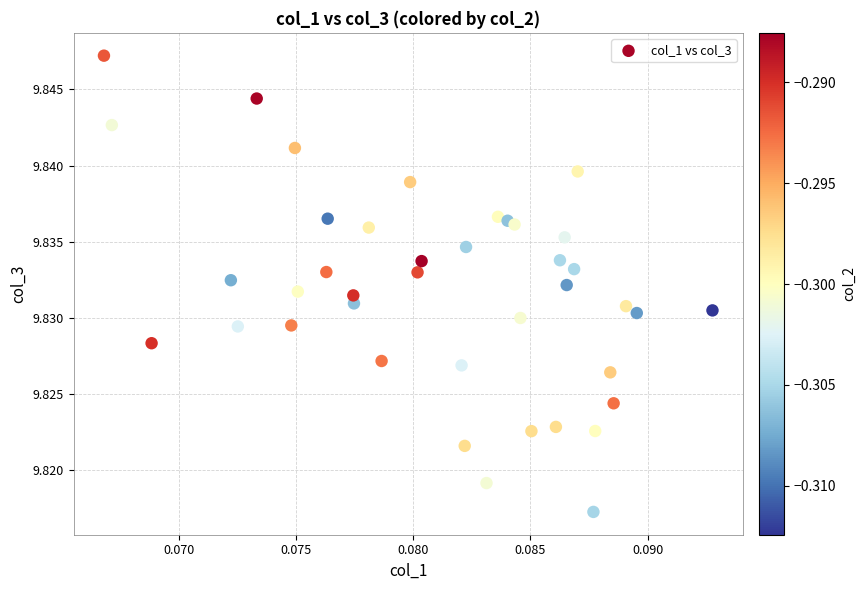

How many data points are displayed?

40